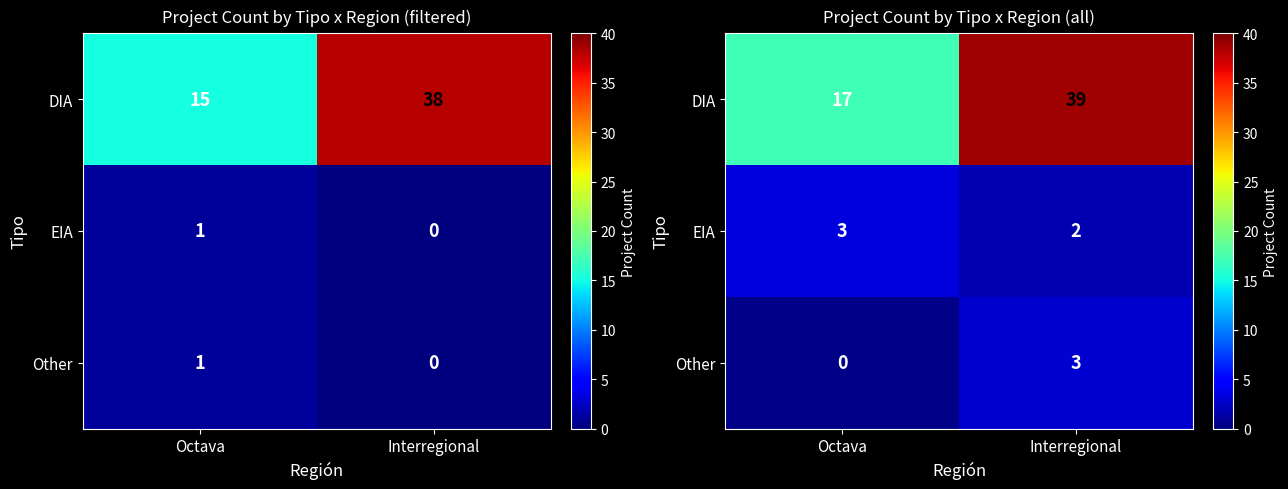

Is the value of Other at Octava greater than the value of EIA at Octava?

No